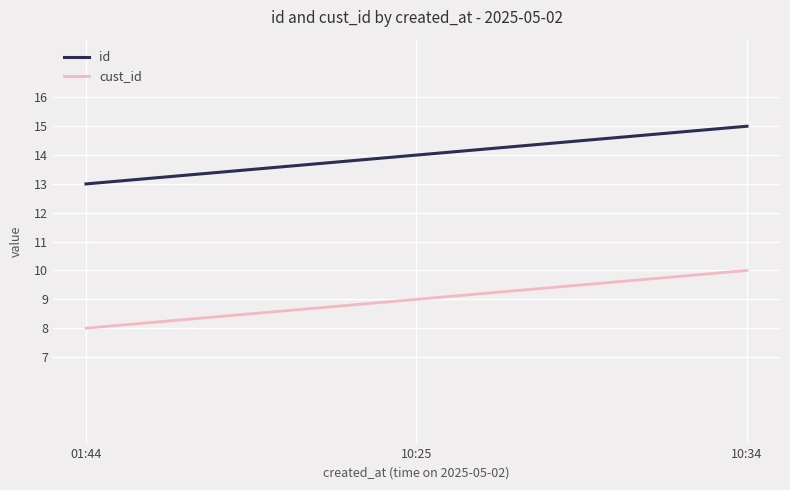

True or false: id has a value of 22 at 01:44.

False